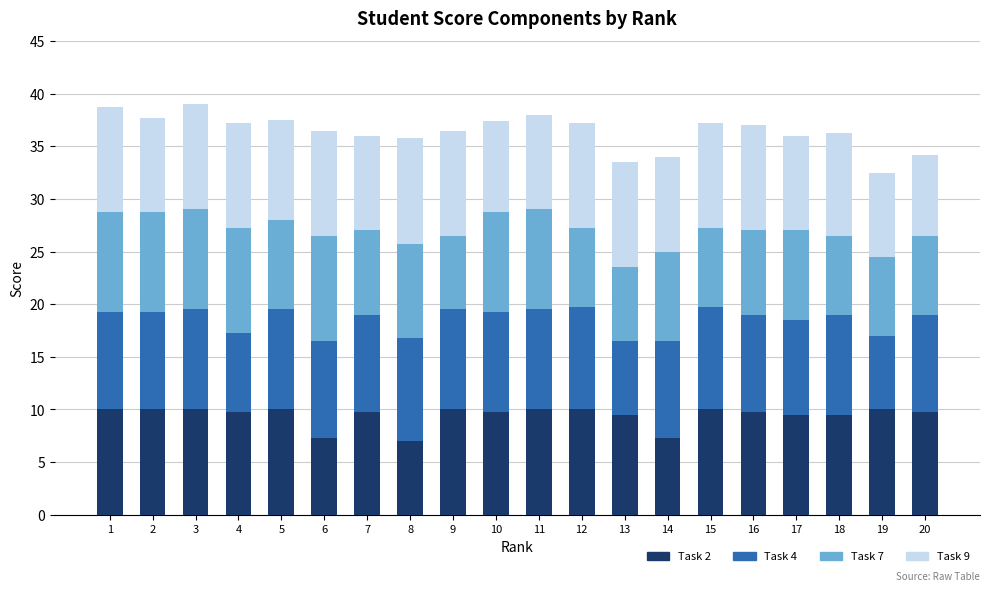

Does the chart contain any negative values?

No